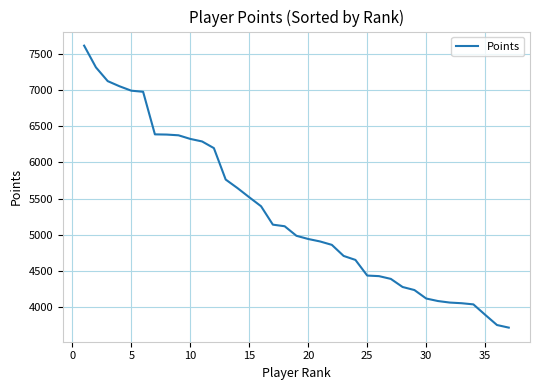

What is the smallest value displayed?

3718